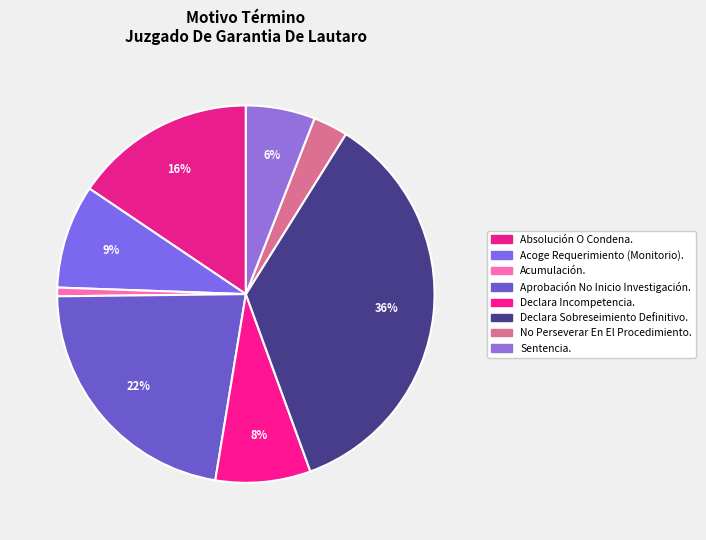

How many slices are in this pie chart?

8